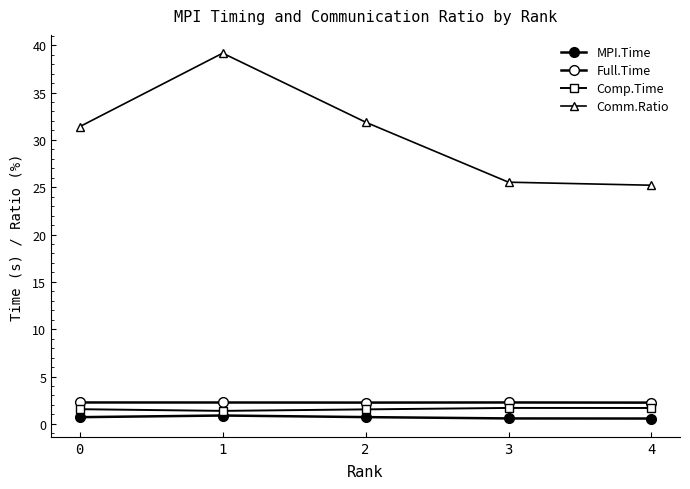

Which has a higher value, 3 or 1?

1